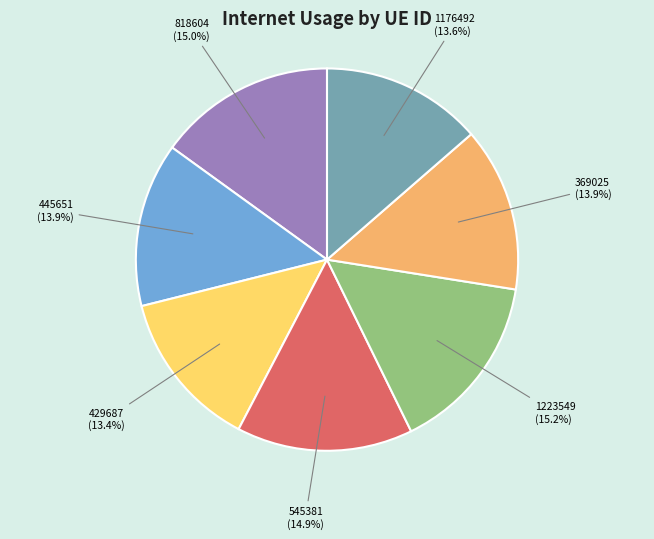

The 818604 slice represents 15% of the pie. True or false?

True